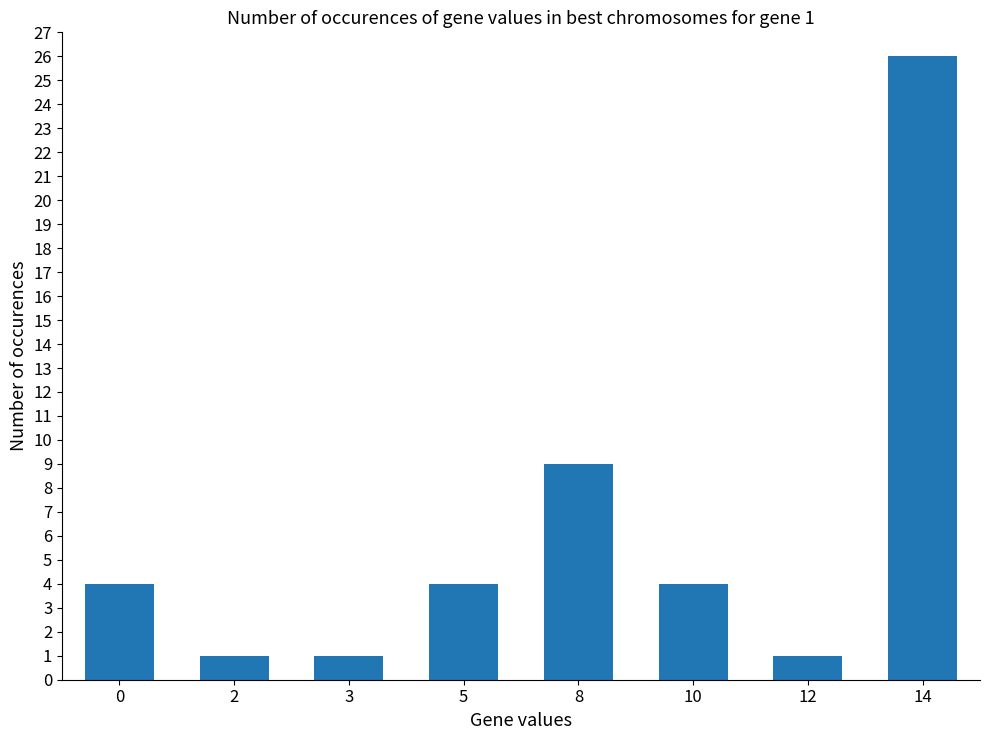

What is the sum of the values at 10 and 2?

5